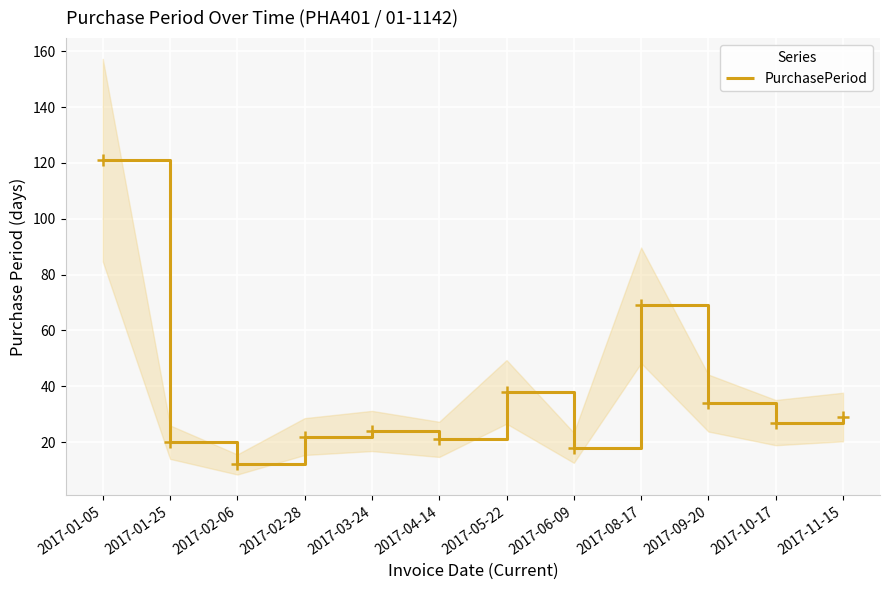

What is the change in value from 2017-09-20 to 2017-10-17?

-7